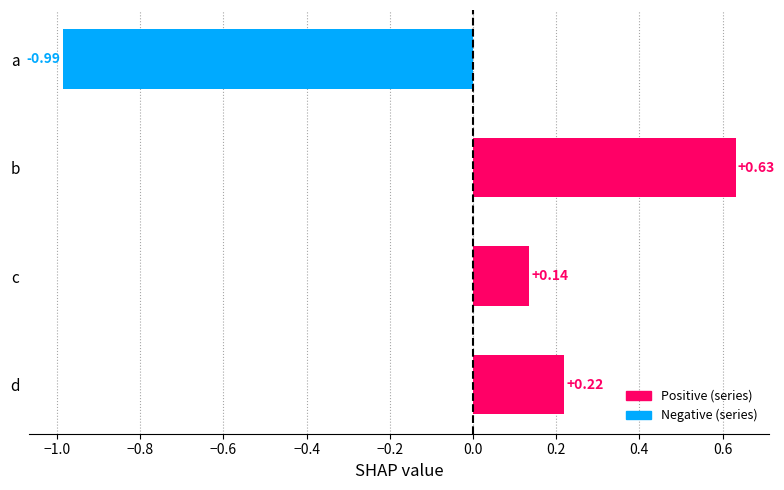

Rank the categories by value from highest to lowest.

b, d, c, a